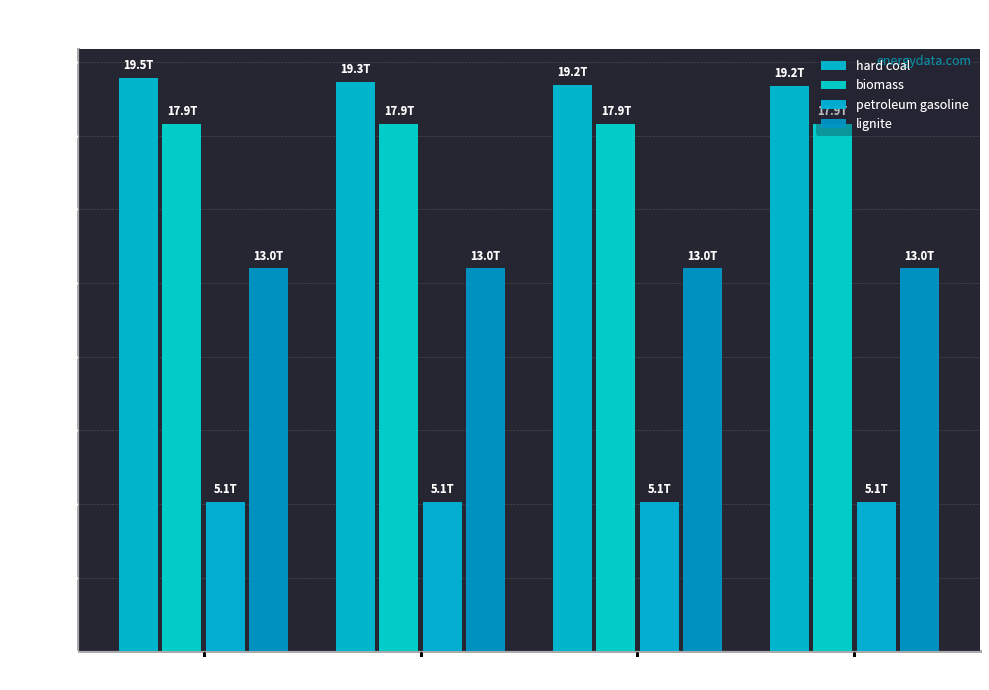

Is the value of petroleum gasoline at 2018 greater than the value of hard coal at 2019?

No